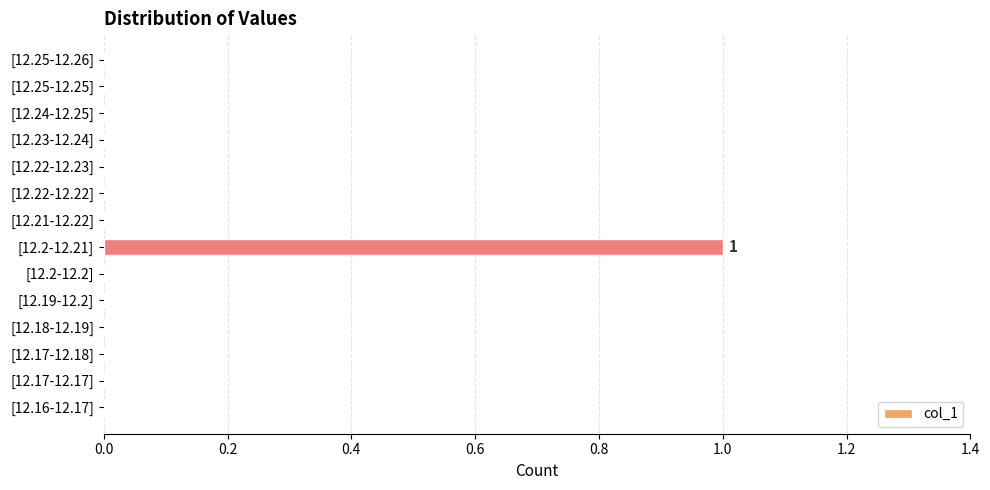

At which category does the chart reach its peak across all series?

[12.2-12.21]